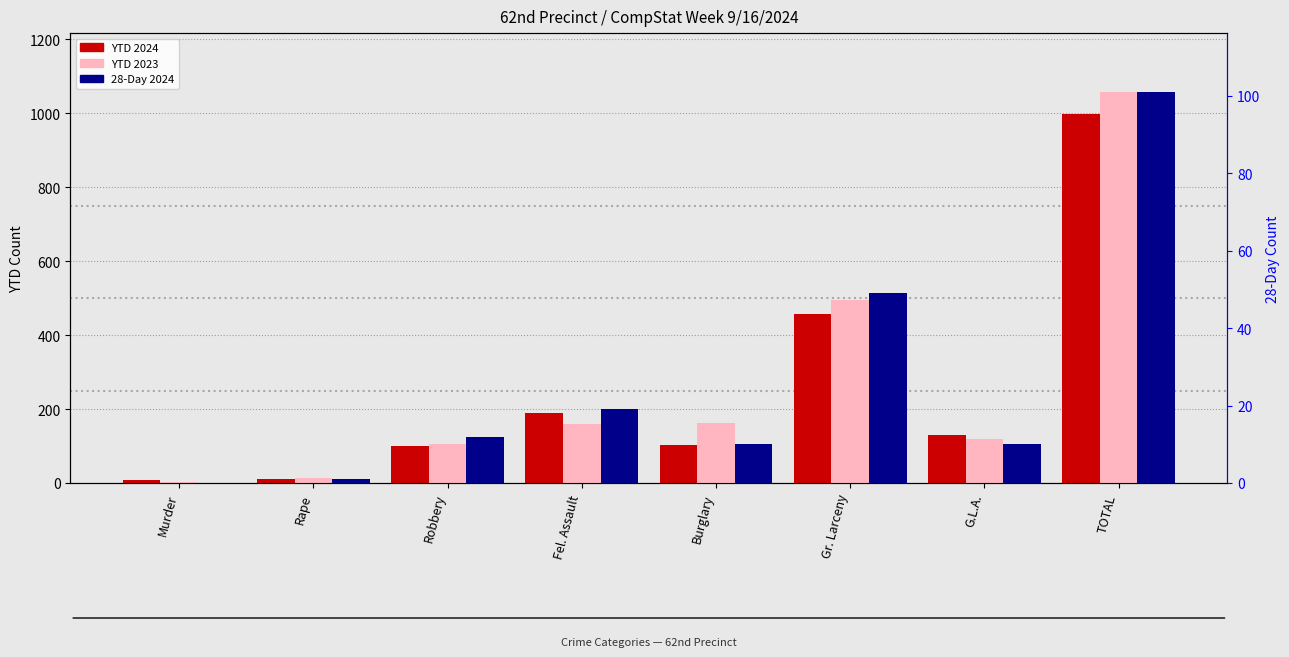

Does the chart contain stacked bars?

No